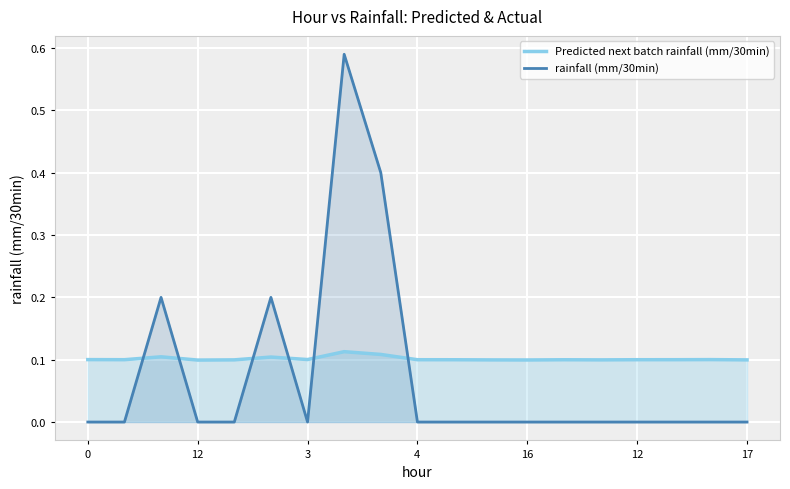

Between 0 and 16, which series saw the biggest shift?

Predicted next batch rainfall (mm/30min)